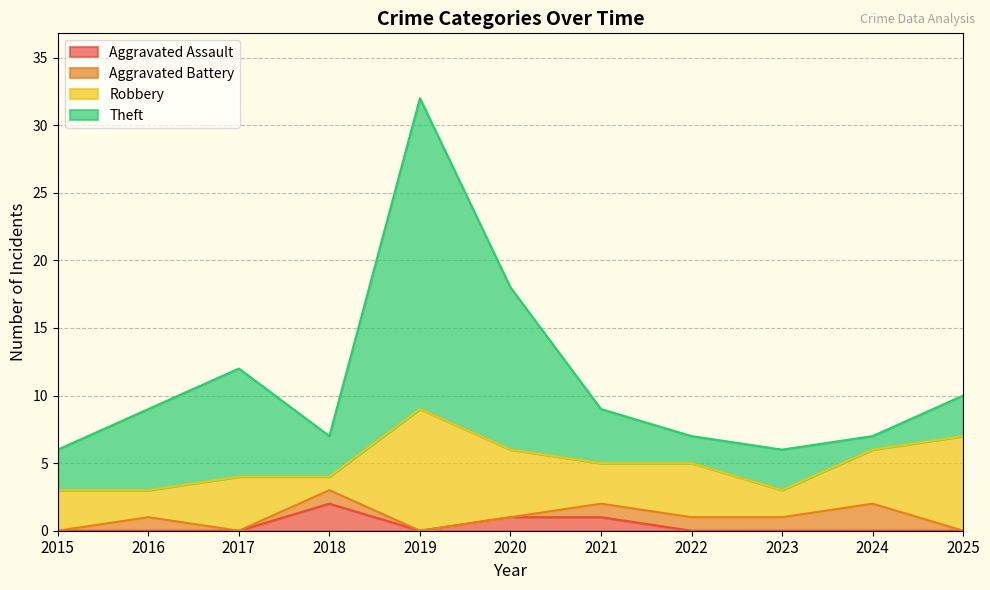

At which label does Aggravated Assault reach its peak?

2018